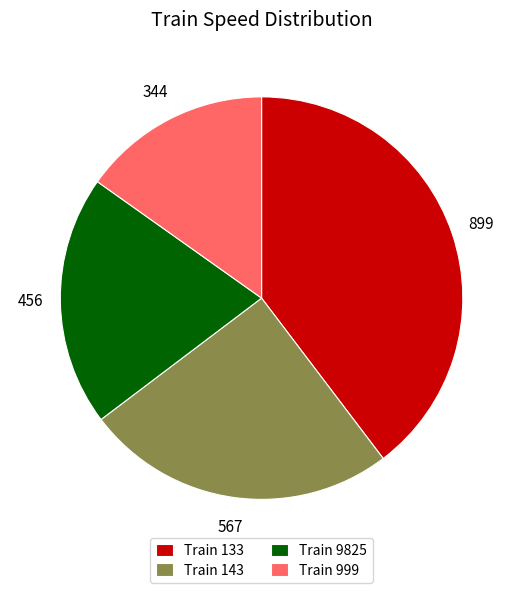

True or false: Train 9825 accounts for 7% of the total.

False